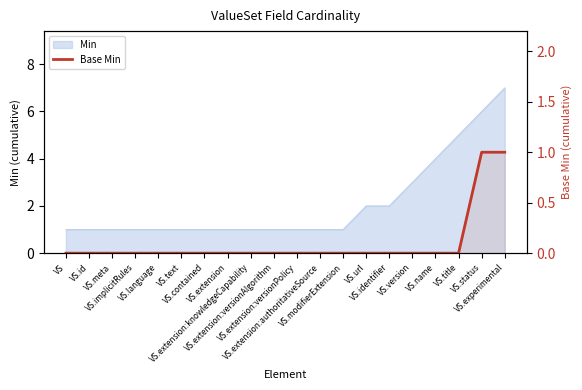

Does the chart display data point markers on the line(s)?

No